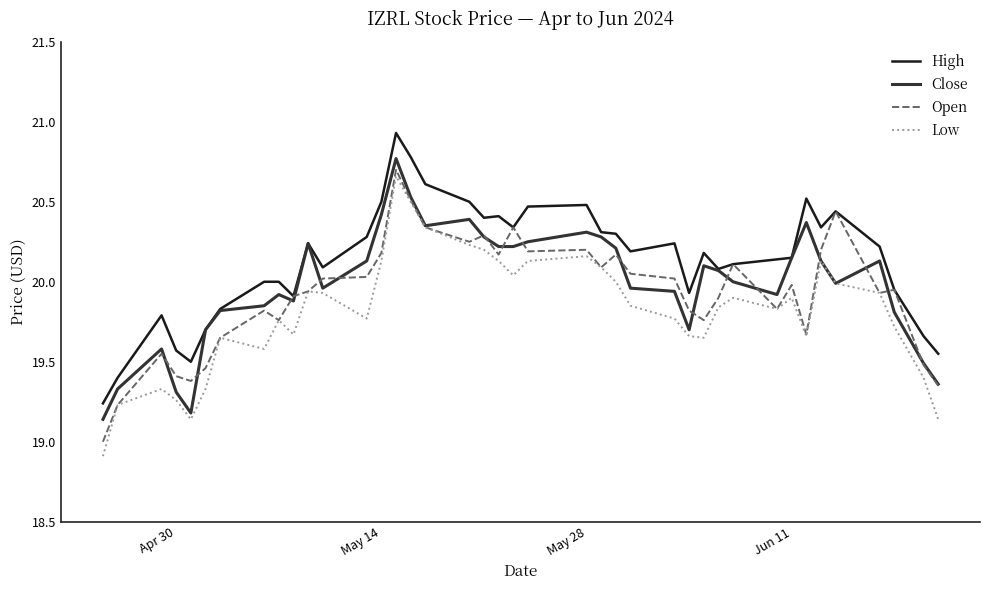

True or false: High and Low cross at least once.

False